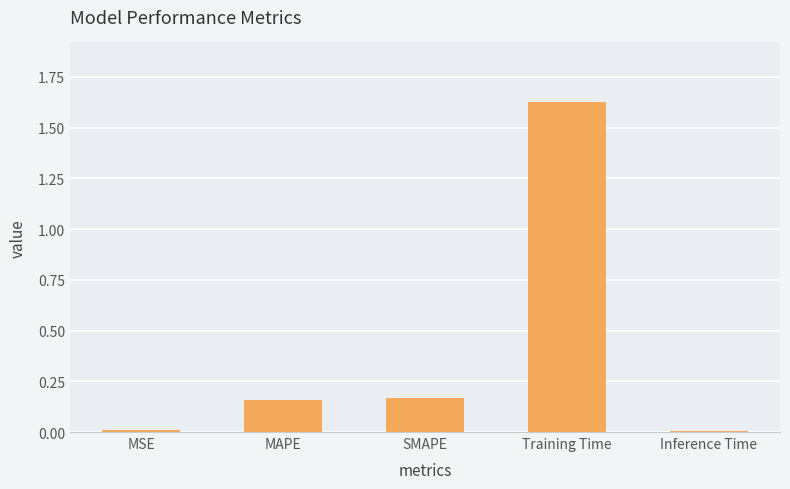

How many data points does each series have?

5